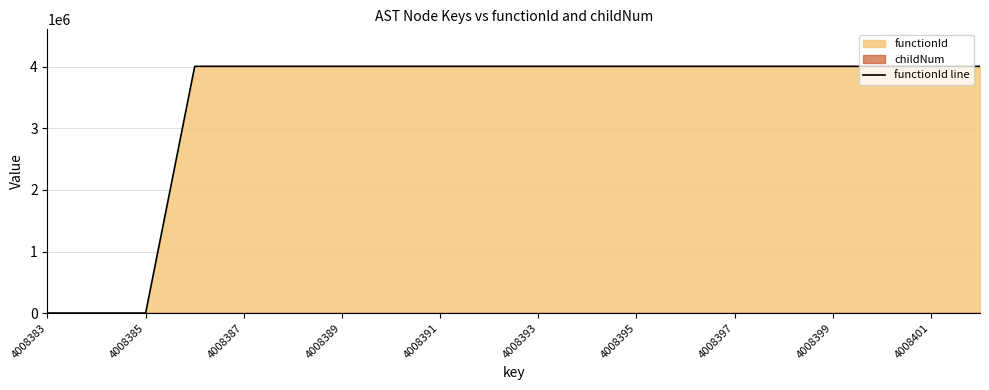

What is the highest value of the functionId line series?

4008384